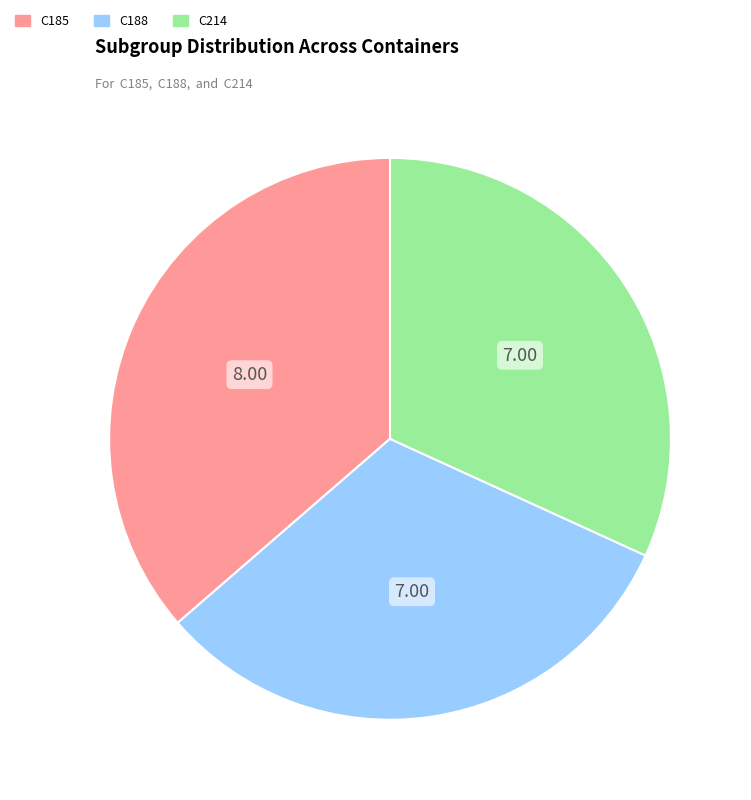

Approximately how many times larger is the value at C185 compared to C214?

1.1